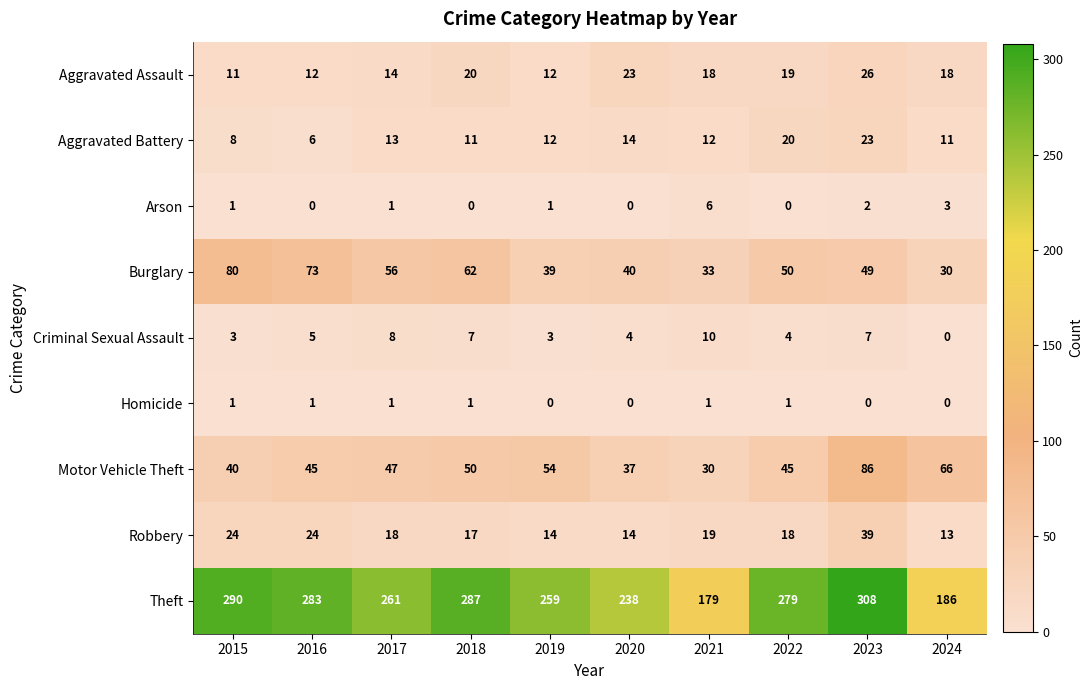

How many data points does each series have?

10